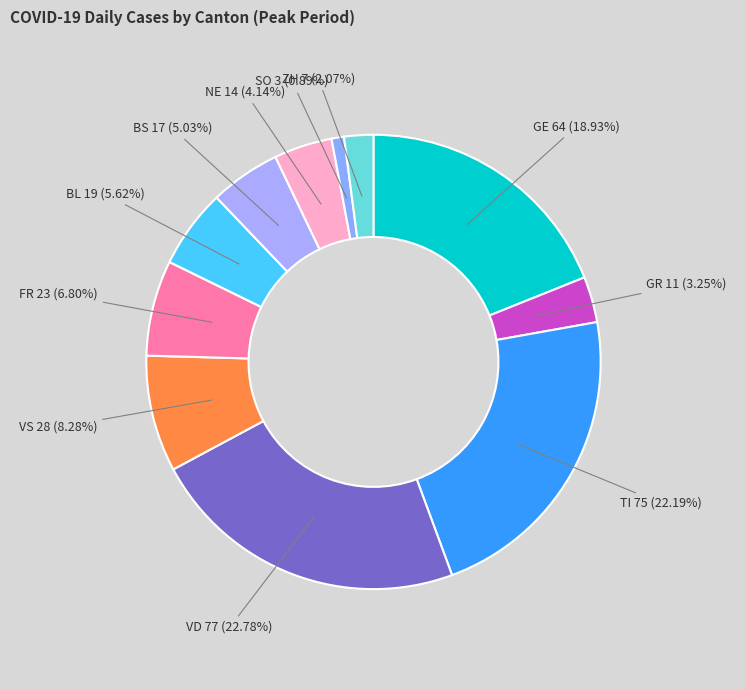

Is the sum of ZH and GR greater than half?

No